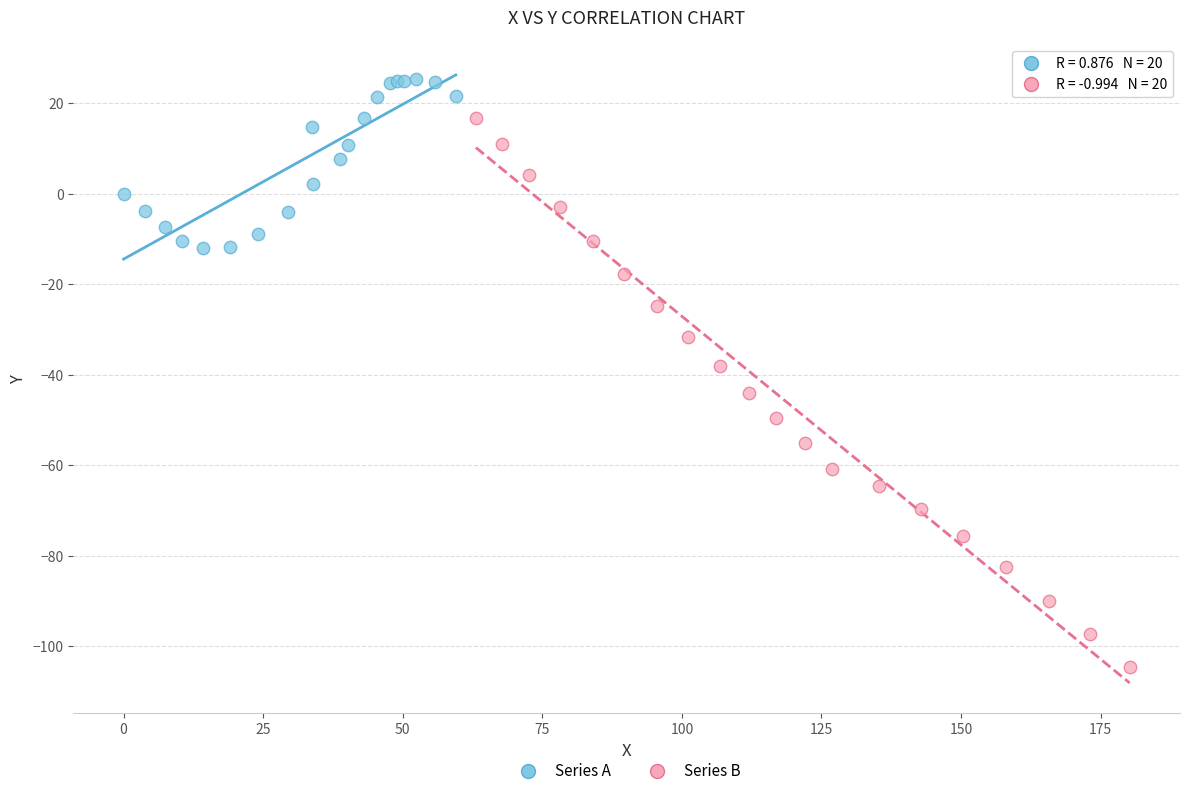

Which series has the widest spread of Y values?

Series B